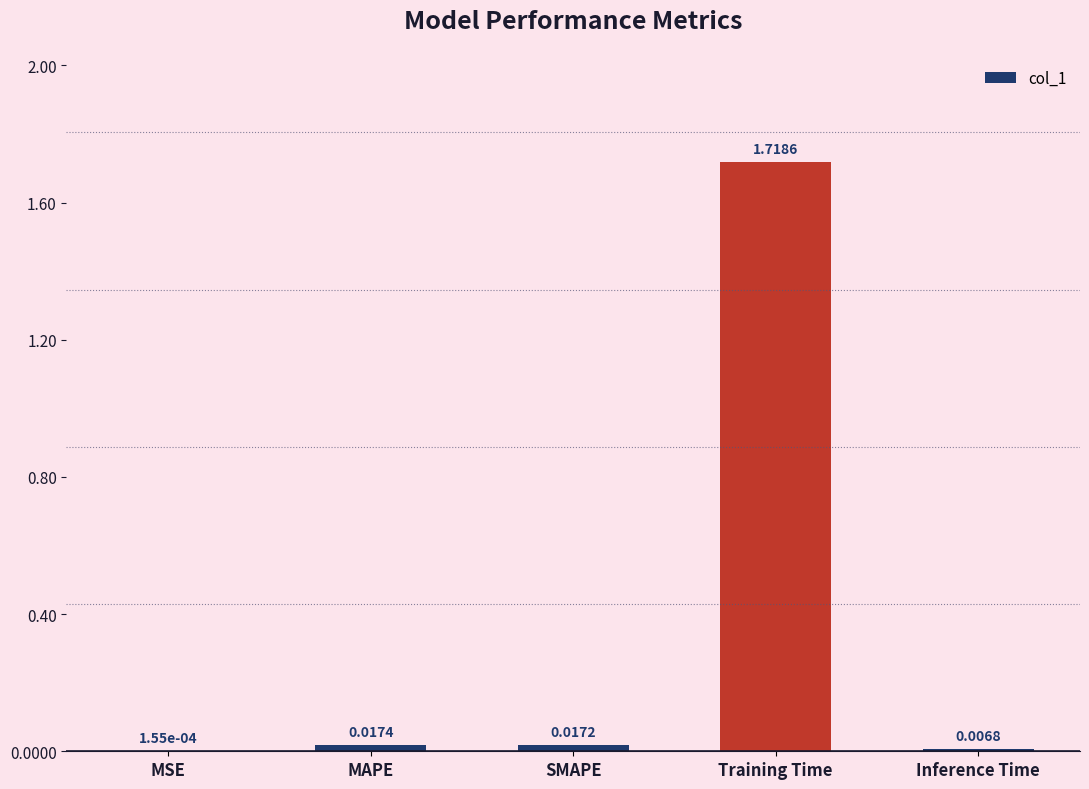

Which label corresponds to the largest value in the chart?

Training Time